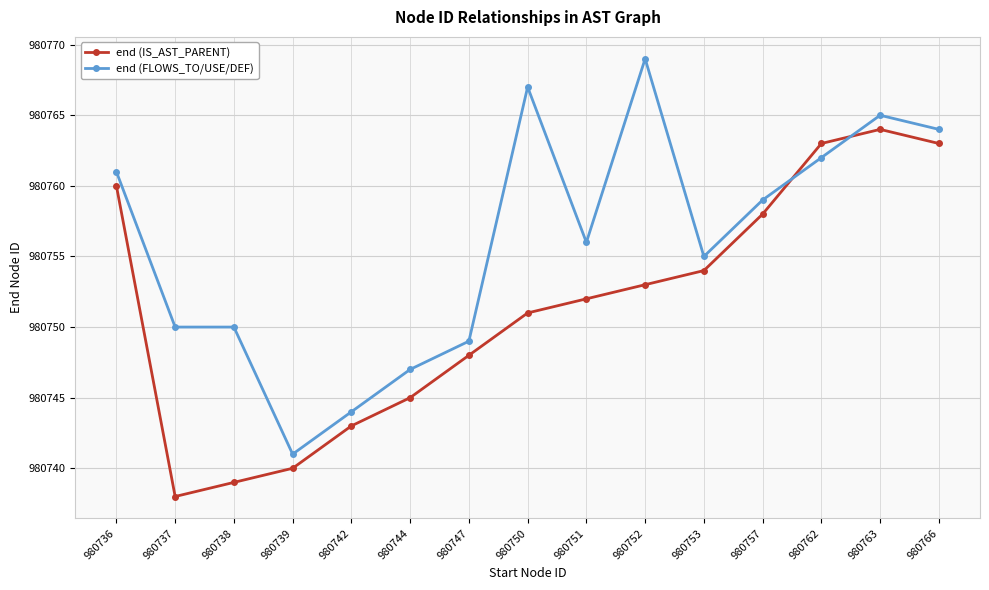

What is the difference between the maximum and second lowest values in the end (FLOWS_TO/USE/DEF) series?

25